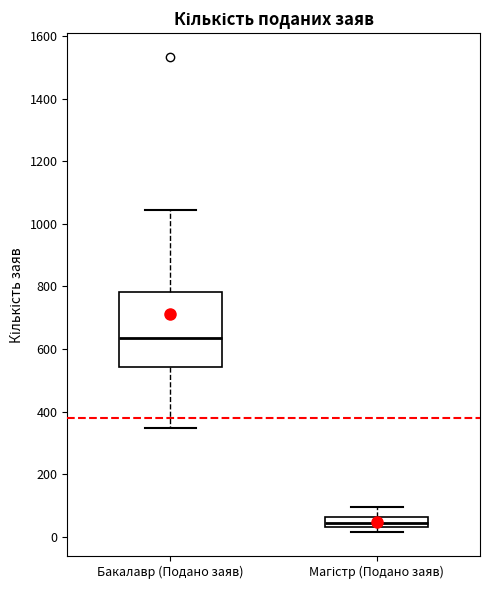

Reading left to right, read every box against the y-axis: the position of its median line, the range the box covers, and the ends of its whiskers. The values are not printed on the chart, so give them approximately, as read against the axis.

Бакалавр (Подано заяв): median 640, box 540 to 780, whiskers 340 to 1040
Магістр (Подано заяв): median 40 (just above the box's lower edge), box 40 to 60, whiskers 20 to 100